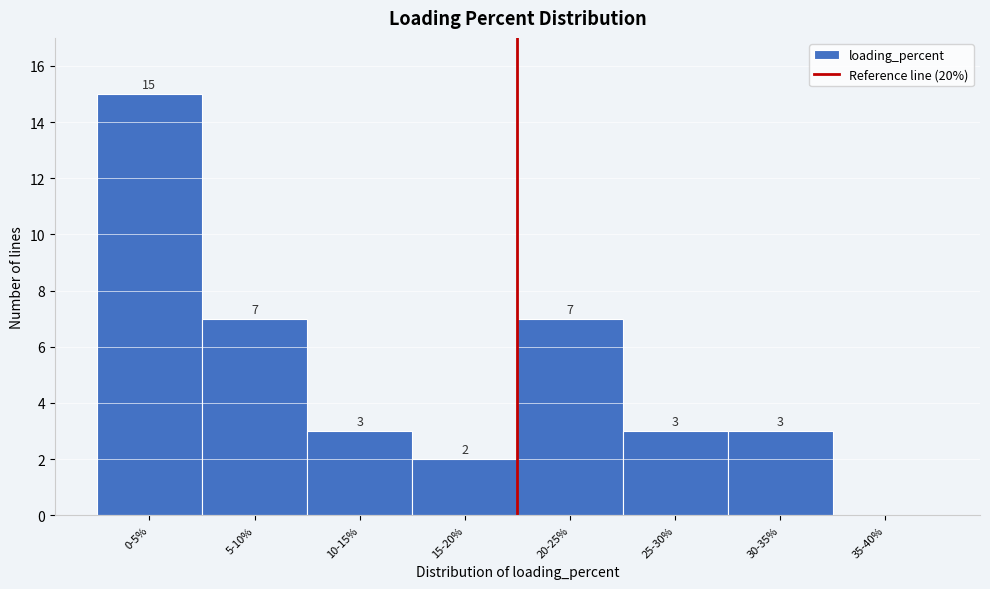

Reading left to right, extract all data points from this chart.

0-5%=15	5-10%=7	10-15%=3	15-20%=2	20-25%=7	25-30%=3	30-35%=3	35-40%=0